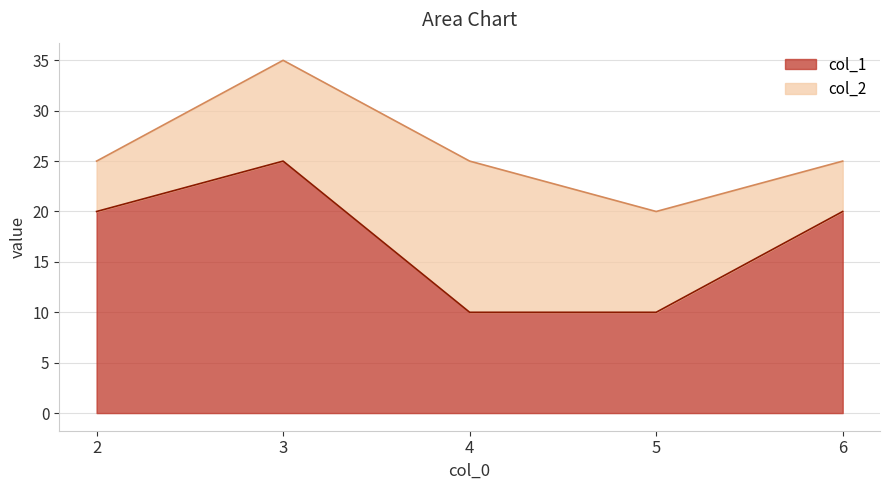

At which label does the data first exceed 20?

3